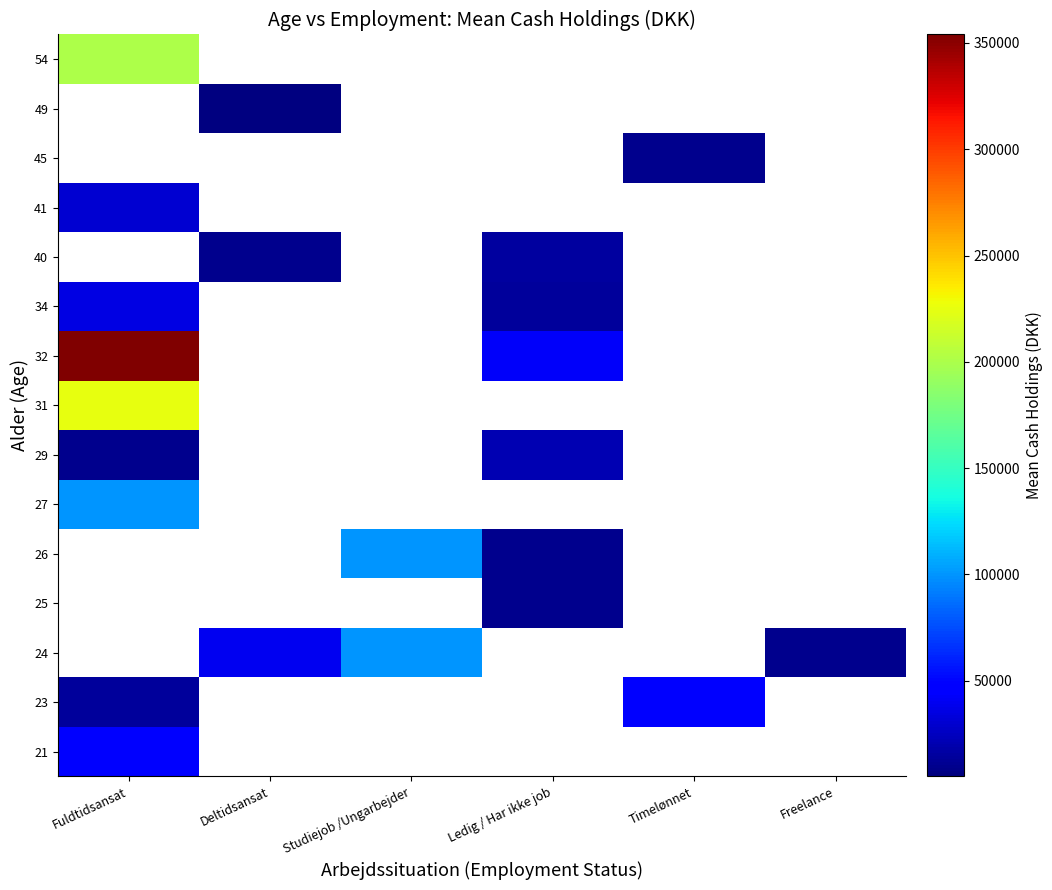

At which category does the chart reach its minimum across all series?

Deltidsansat